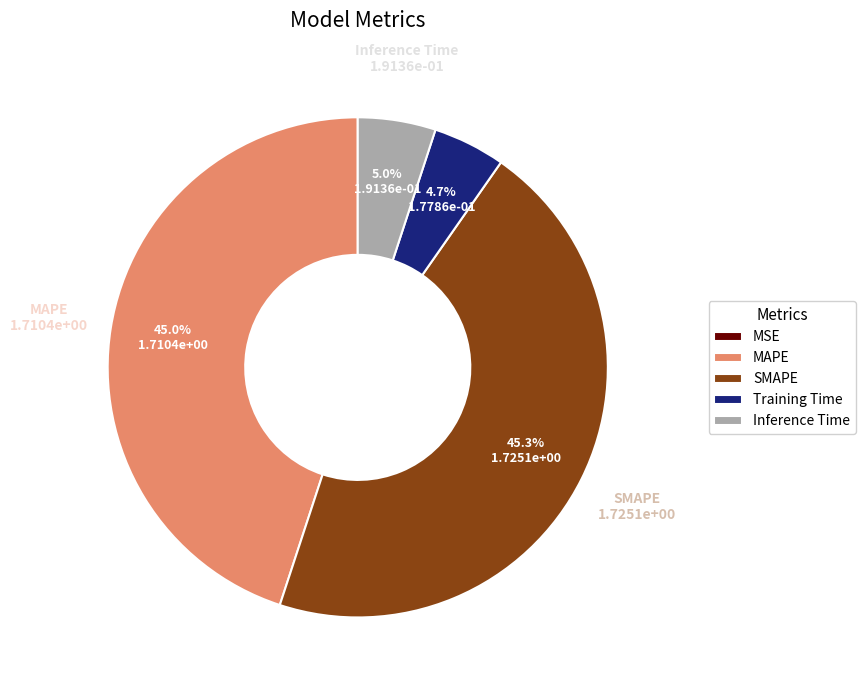

Is there any slice that represents more than half of the pie?

No